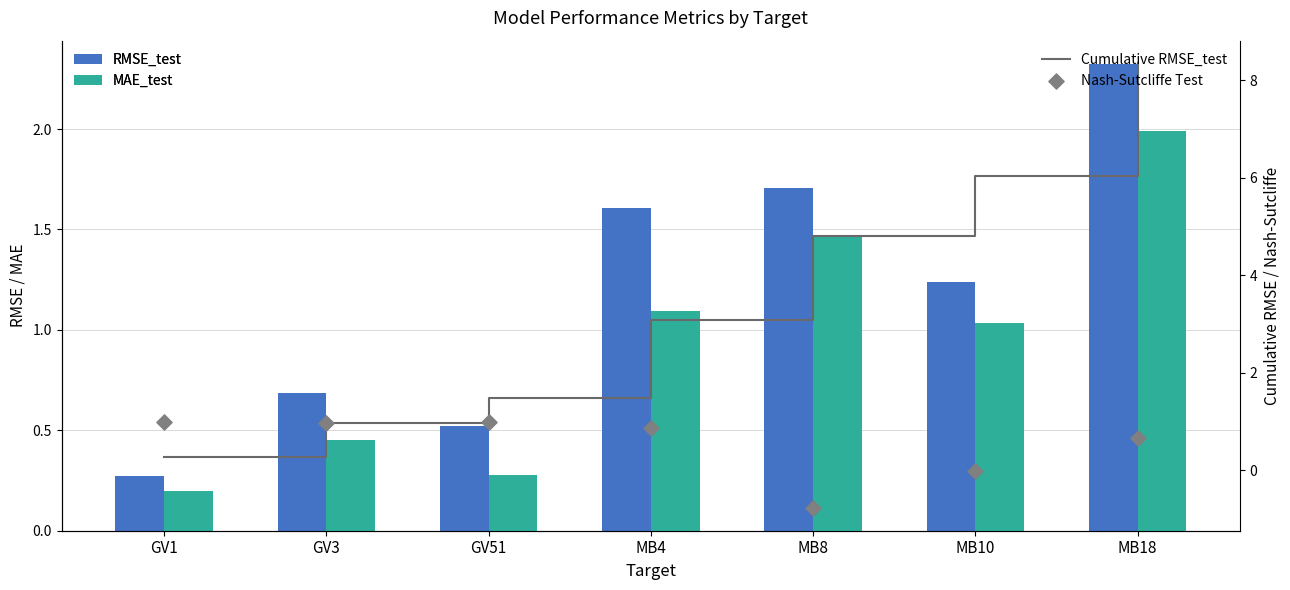

Which series has the largest total across all categories?

Cumulative RMSE_test